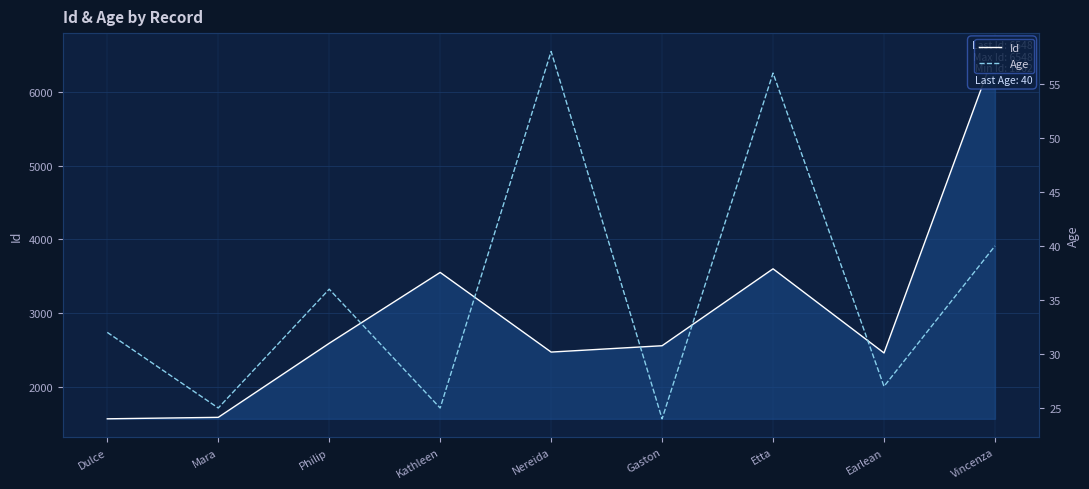

Is it true that Id equals 1562 at Dulce?

True